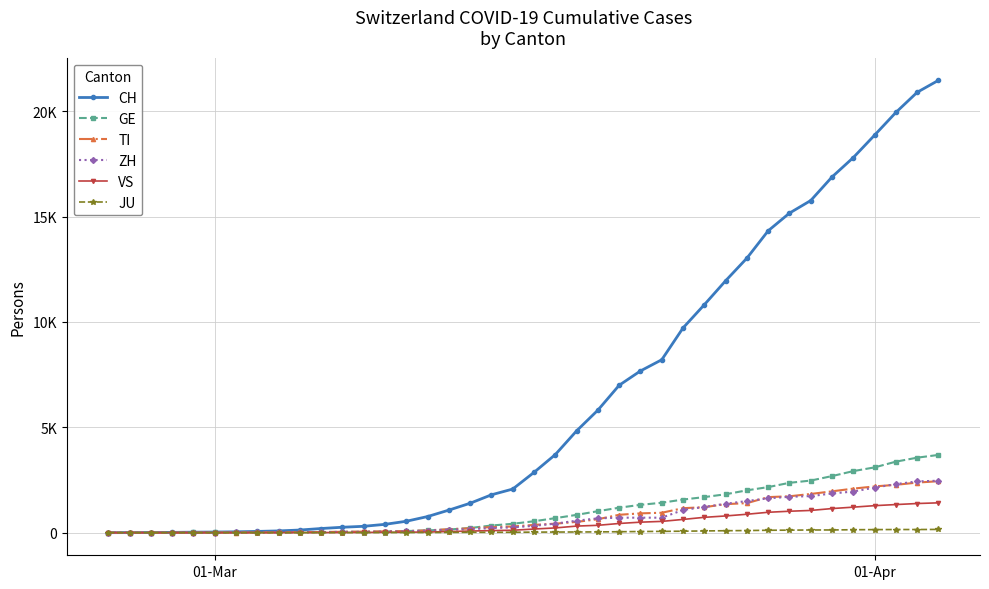

What are all the series names shown in the legend?

CH, GE, TI, ZH, VS, JU